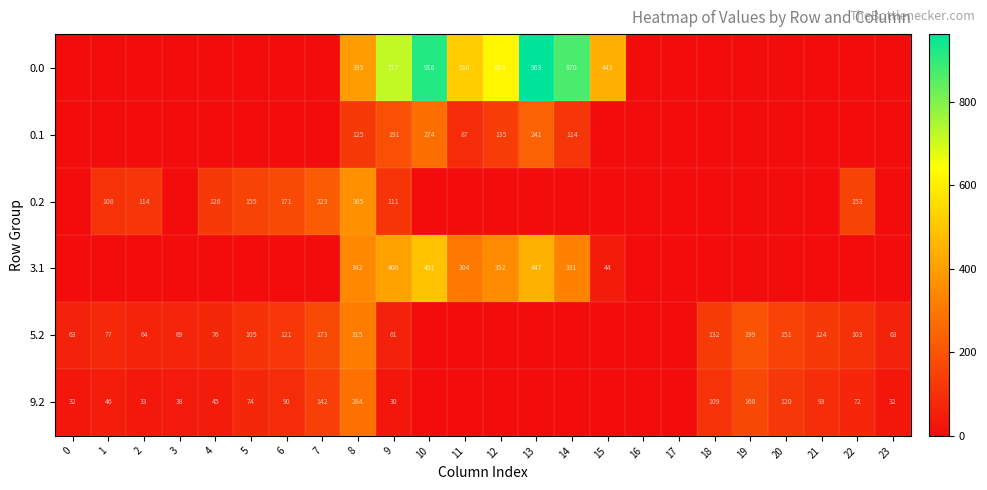

What is the total value across all series at 8?

1826